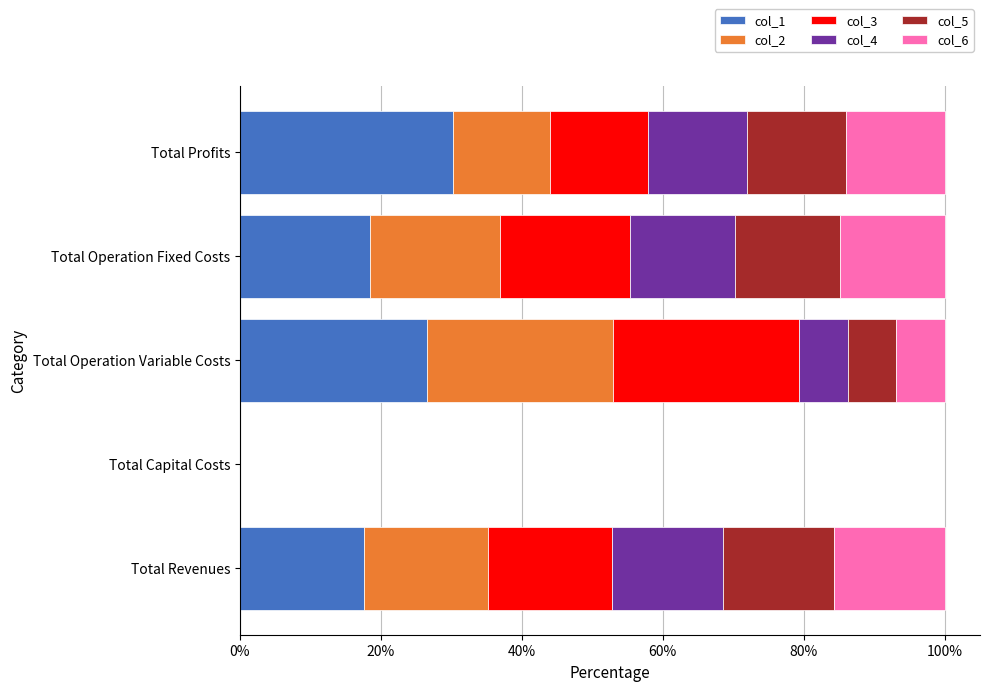

Which category has the highest value in the col_1 series?

Total Profits